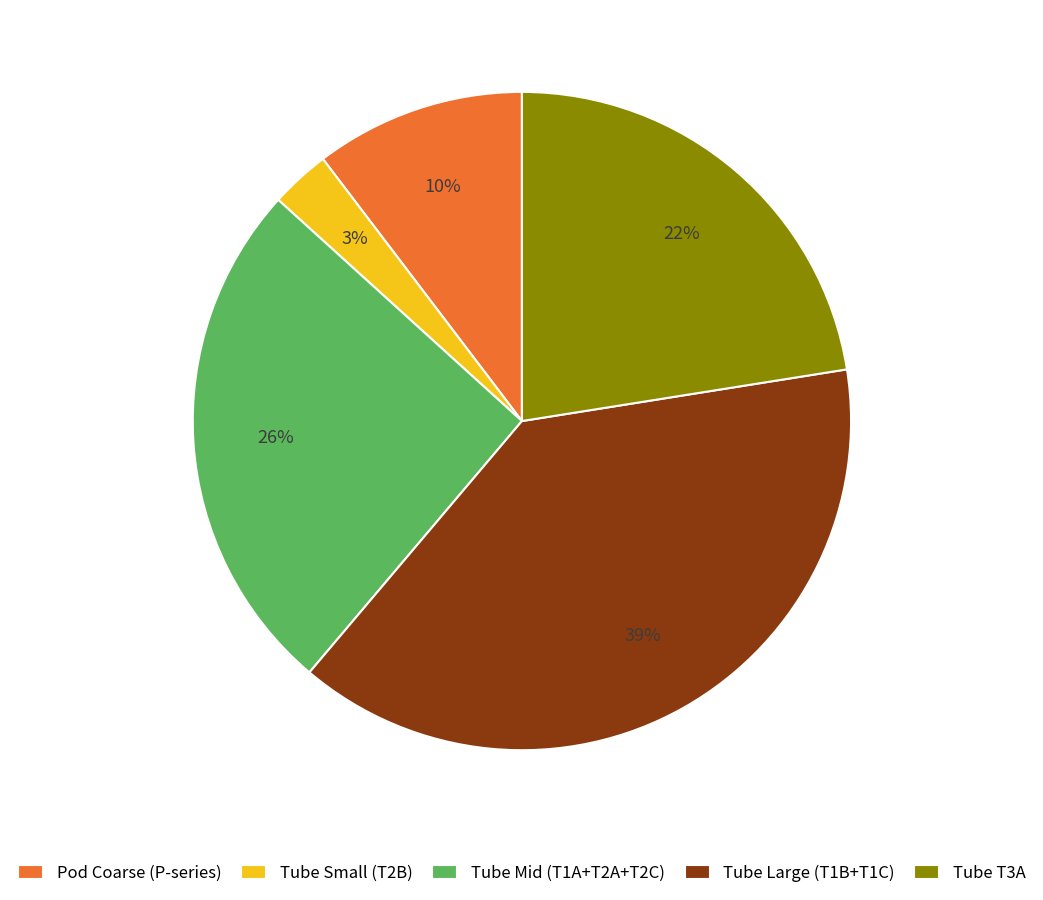

Between Tube Small (T2B) and Tube Mid (T1A+T2A+T2C), which is larger?

Tube Mid (T1A+T2A+T2C)